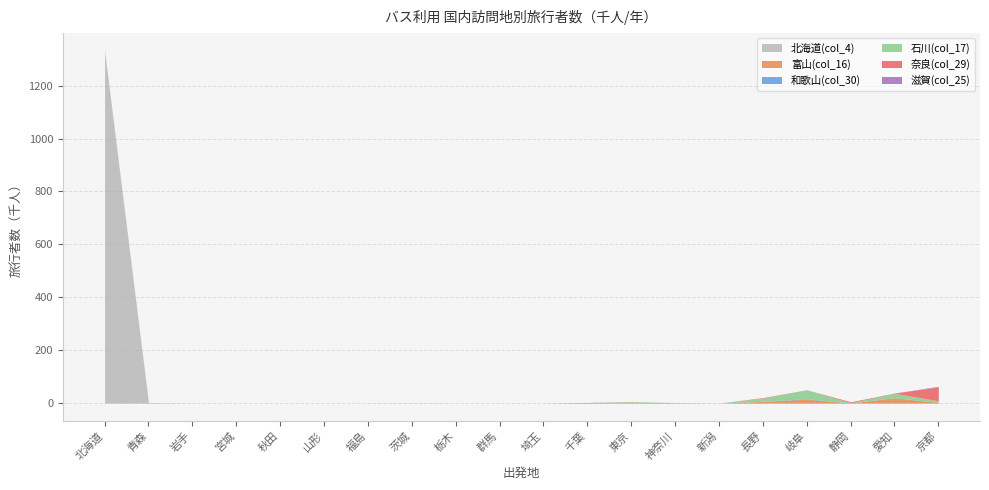

What is the maximum value shown in the chart?

1332.1